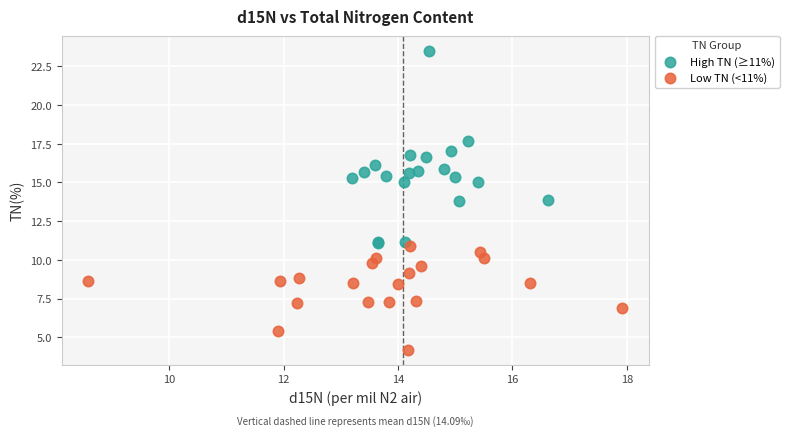

Which series has the widest spread of Y values?

High TN (≥11%)